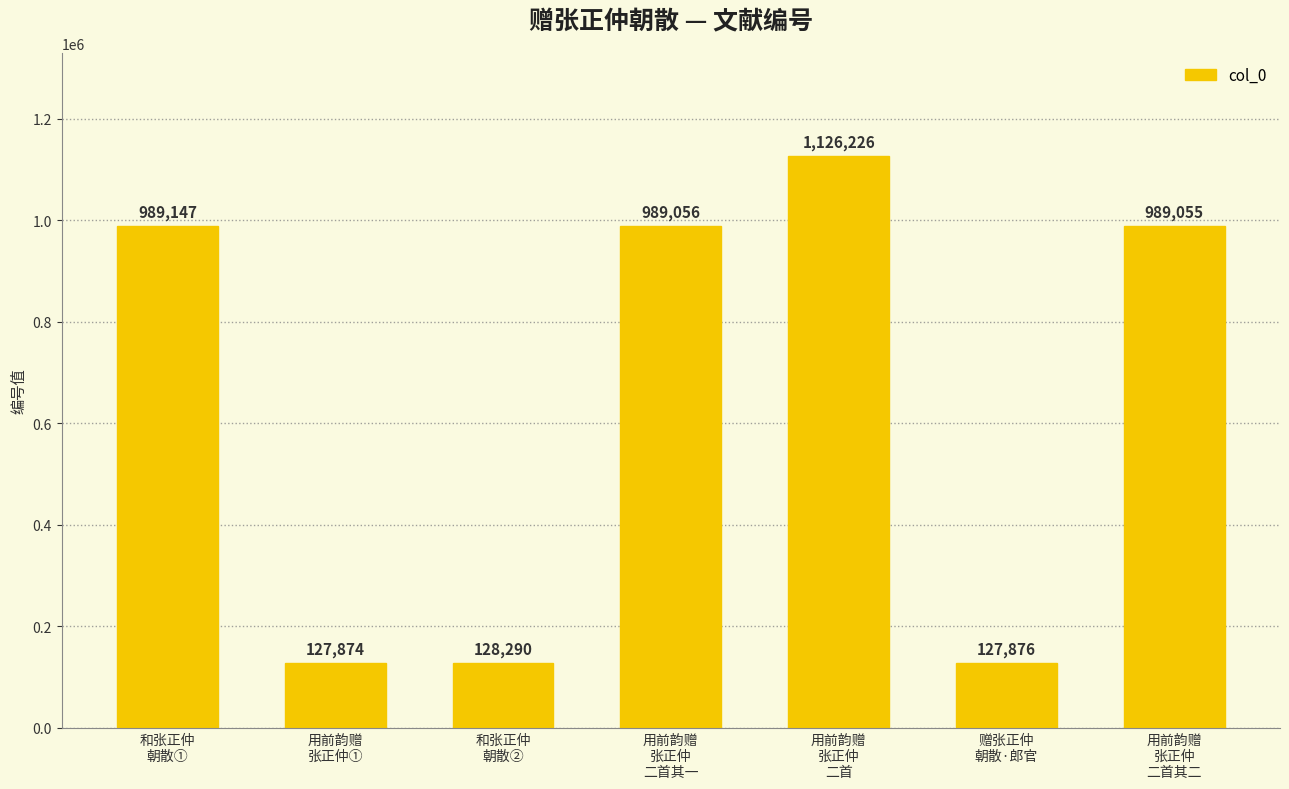

At which label is the value closest to 627050?

用前韵赠
张正仲
二首其二